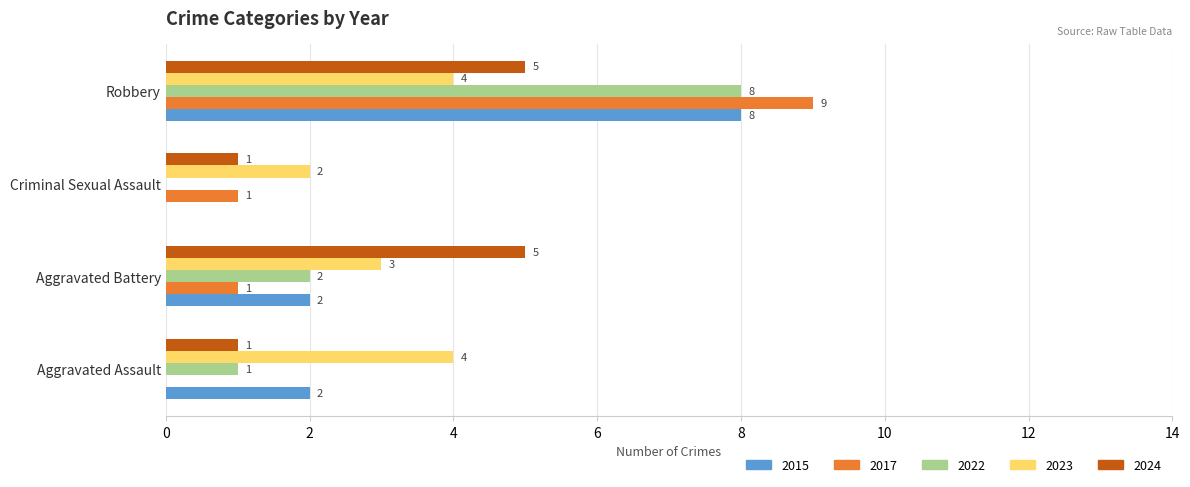

What is the spread (max minus min) of values at Criminal Sexual Assault?

2